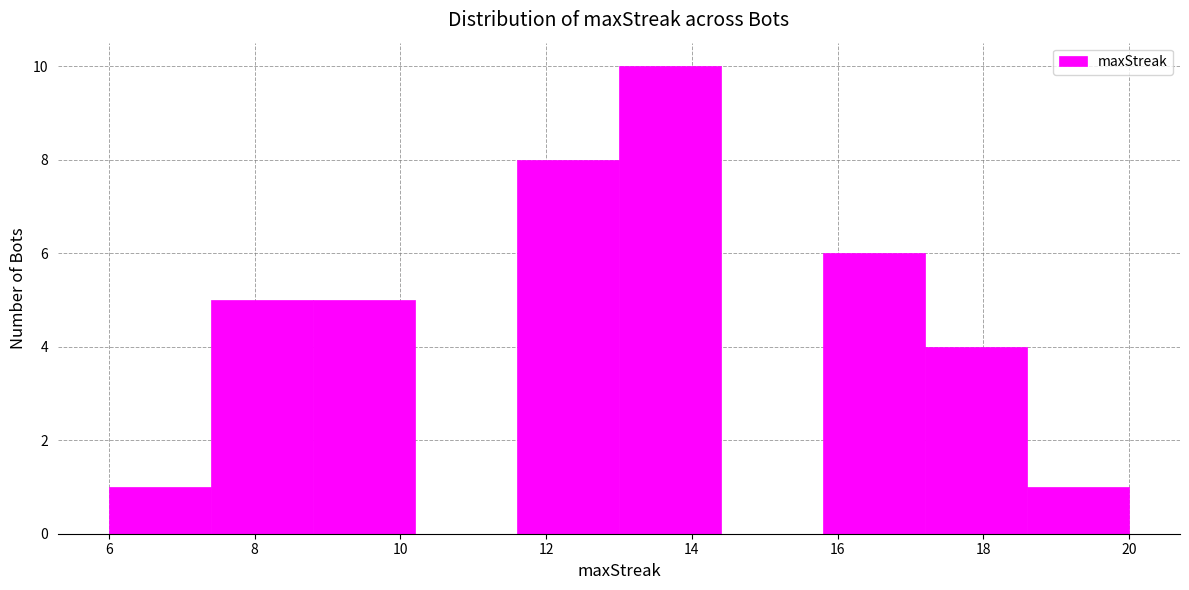

What is the height of the bar covering 15.8 to 17.2 on the x-axis? The values are not printed on the chart, so give them approximately, as read against the axis.

6